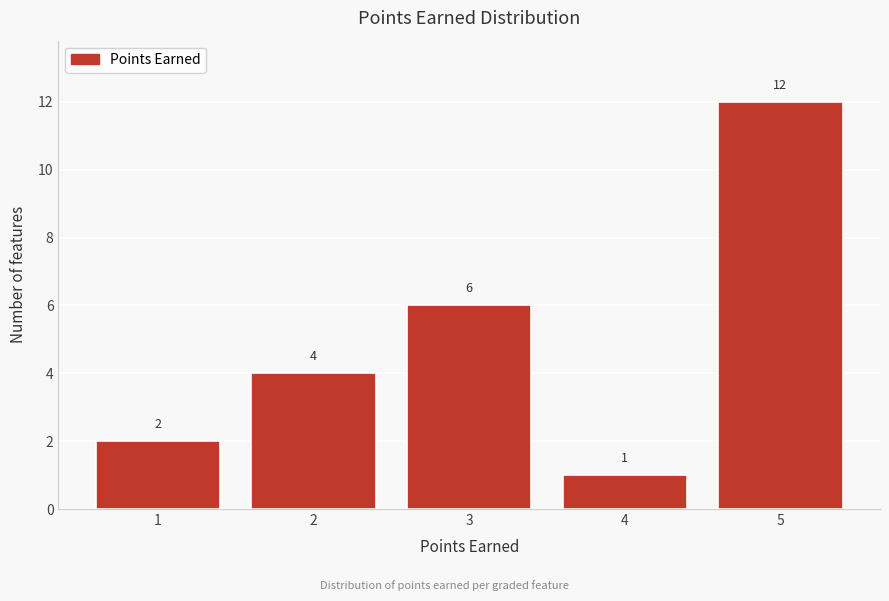

Reading left to right, what are all the values shown in this chart?

2	4	6	1	12